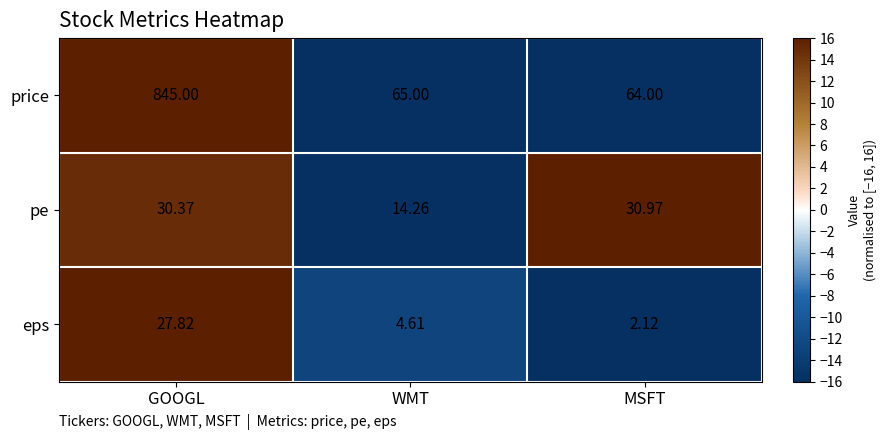

List the series in order of their peak value, lowest first.

eps, pe, price